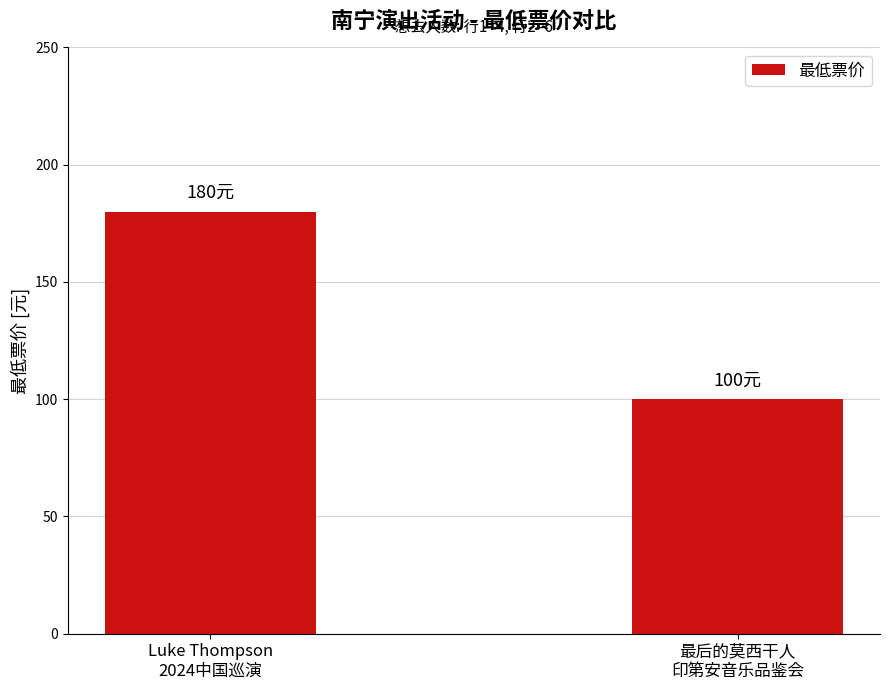

The value at Luke Thompson
2024中国巡演 is 180. True or false?

True